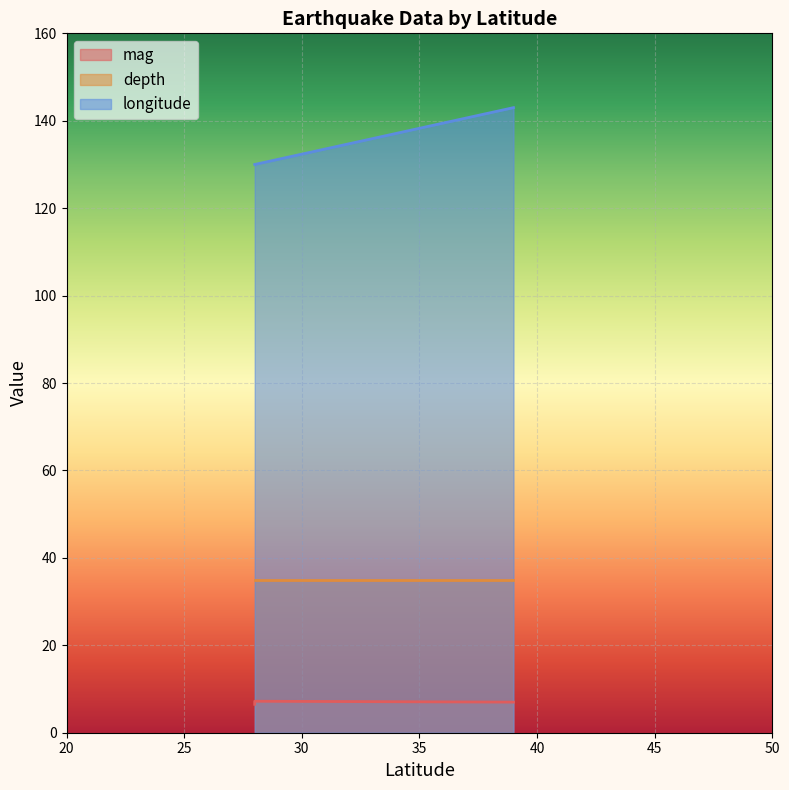

What is the sum of all mag values?

20.7